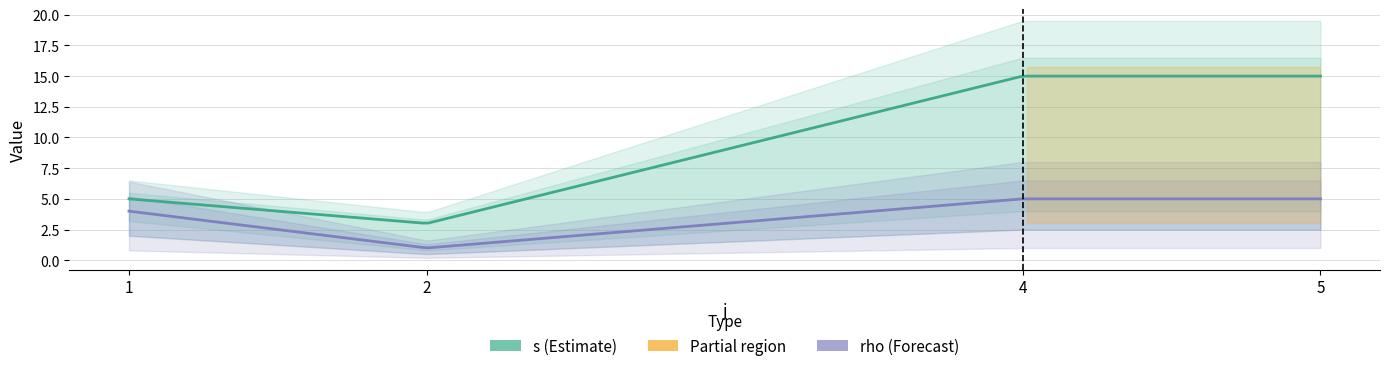

Count the number of categories in the chart.

16